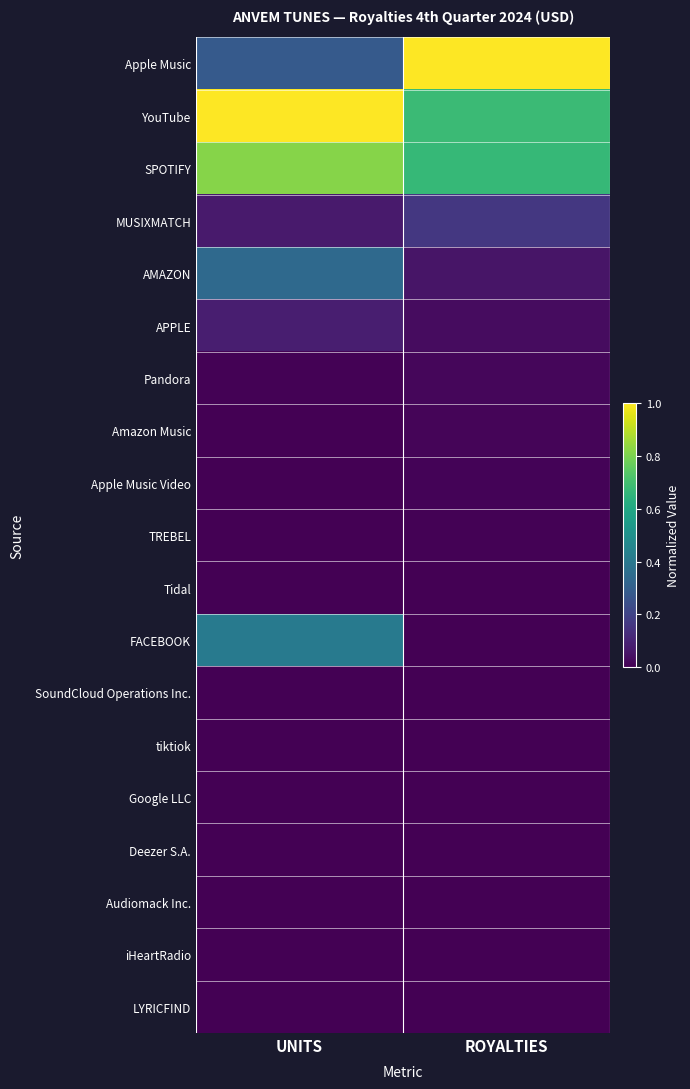

Reading right to left, what are all the values shown in this chart?

Apple Music: ROYALTIES=1.0	UNITS=0.3
YouTube: ROYALTIES=0.7	UNITS=1.0
SPOTIFY: ROYALTIES=0.7	UNITS=0.8
MUSIXMATCH: ROYALTIES=0.2	UNITS=0.1
AMAZON: ROYALTIES=0.1	UNITS=0.3
APPLE: ROYALTIES=0.0	UNITS=0.1
Pandora: ROYALTIES=0.0	UNITS=0.0
Amazon Music: ROYALTIES=0.0	UNITS=0.0
Apple Music Video: ROYALTIES=0.0	UNITS=0.0
TREBEL: ROYALTIES=0.0	UNITS=0.0
Tidal: ROYALTIES=0.0	UNITS=0.0
FACEBOOK: ROYALTIES=0.0	UNITS=0.4
SoundCloud Operations Inc.: ROYALTIES=0.0	UNITS=0.0
tiktiok: ROYALTIES=0.0	UNITS=0.0
Google LLC: ROYALTIES=0.0	UNITS=0.0
Deezer S.A.: ROYALTIES=0.0	UNITS=0.0
Audiomack Inc.: ROYALTIES=0.0	UNITS=0.0
iHeartRadio: ROYALTIES=0.0	UNITS=0.0
LYRICFIND: ROYALTIES=0.0	UNITS=0.0